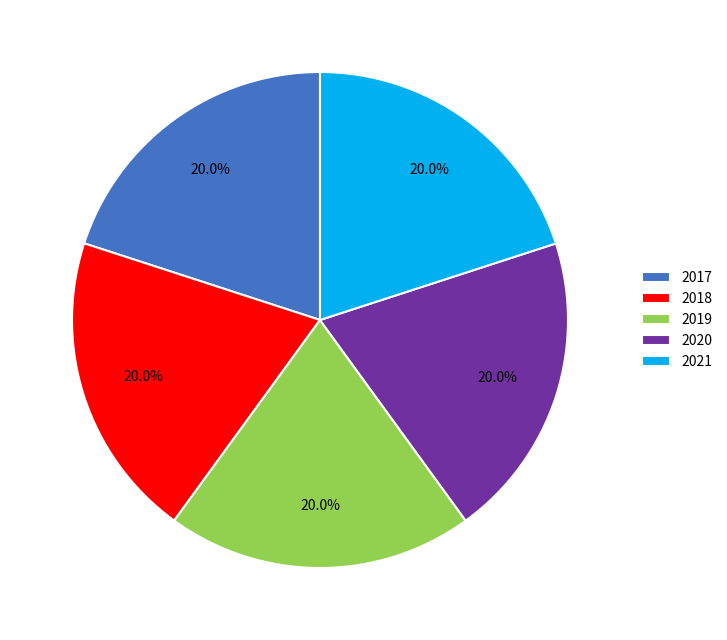

What percentage do 2020 and 2018 together represent?

40.0%